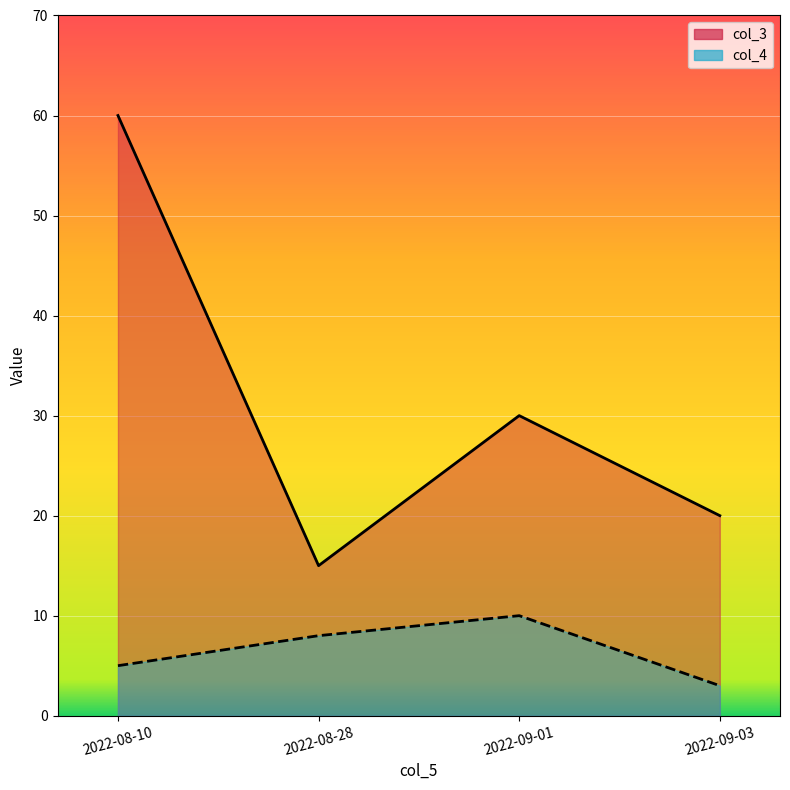

What is the difference between the maximum and second lowest values in the col_3 series?

40